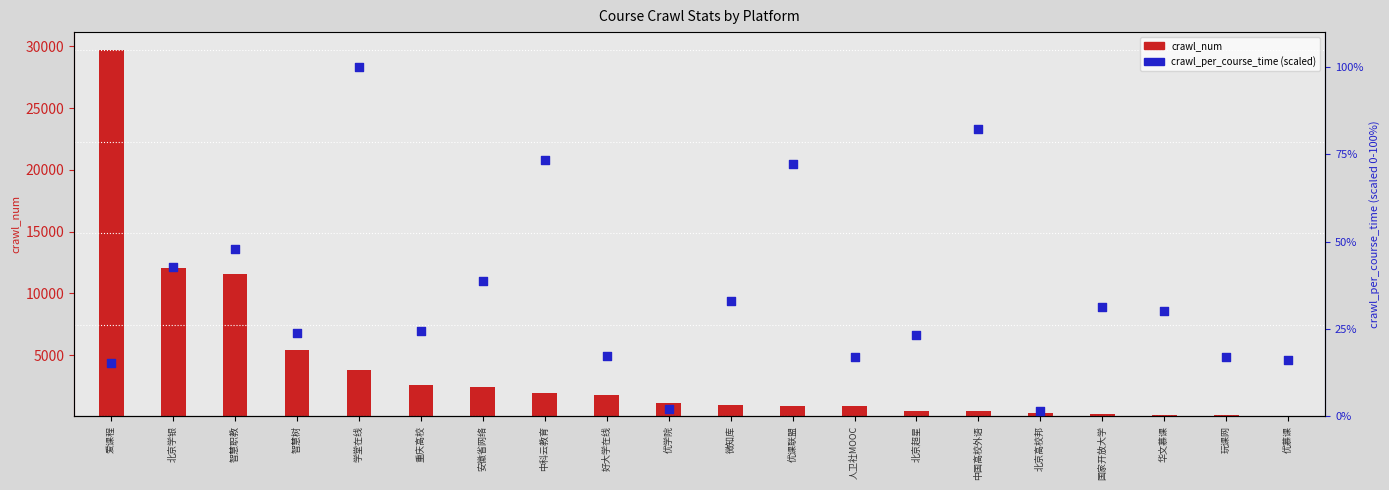

What is the change in value from 优学院 to 优课联盟?

+70.3